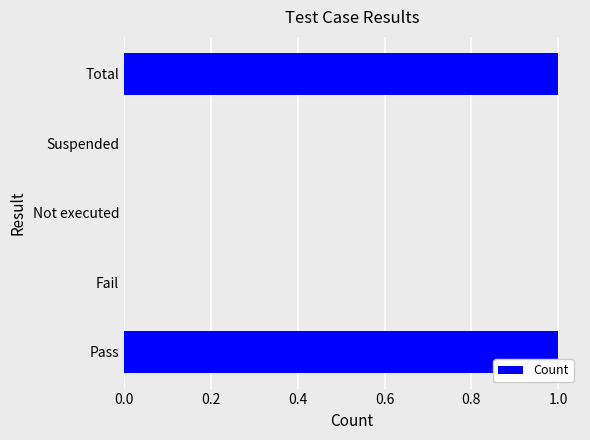

Which has a higher value, Pass or Not executed?

Pass